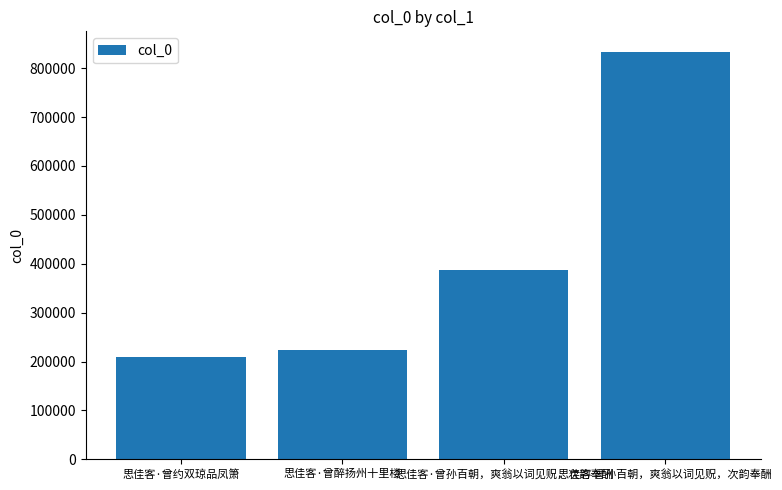

What is the label of the 4th bar from the left?

思佳客 曾孙百朝，爽翁以词见贶，次韵奉酬